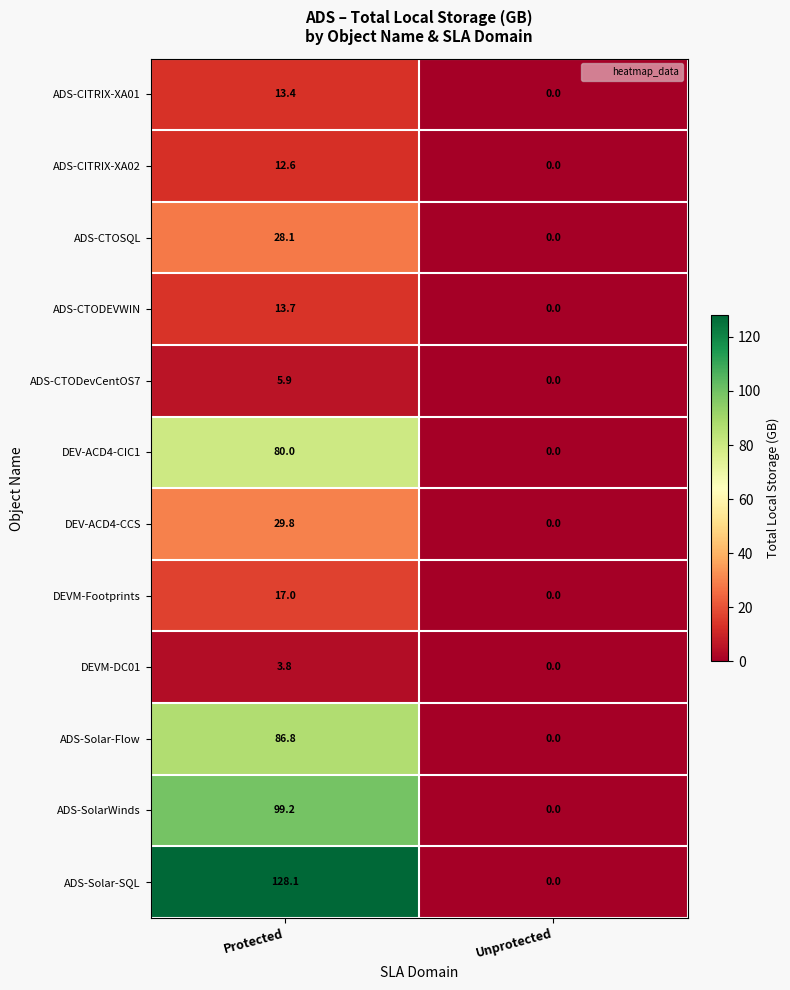

What is the approximate value of DEV-ACD4-CIC1 at Protected?

80.0